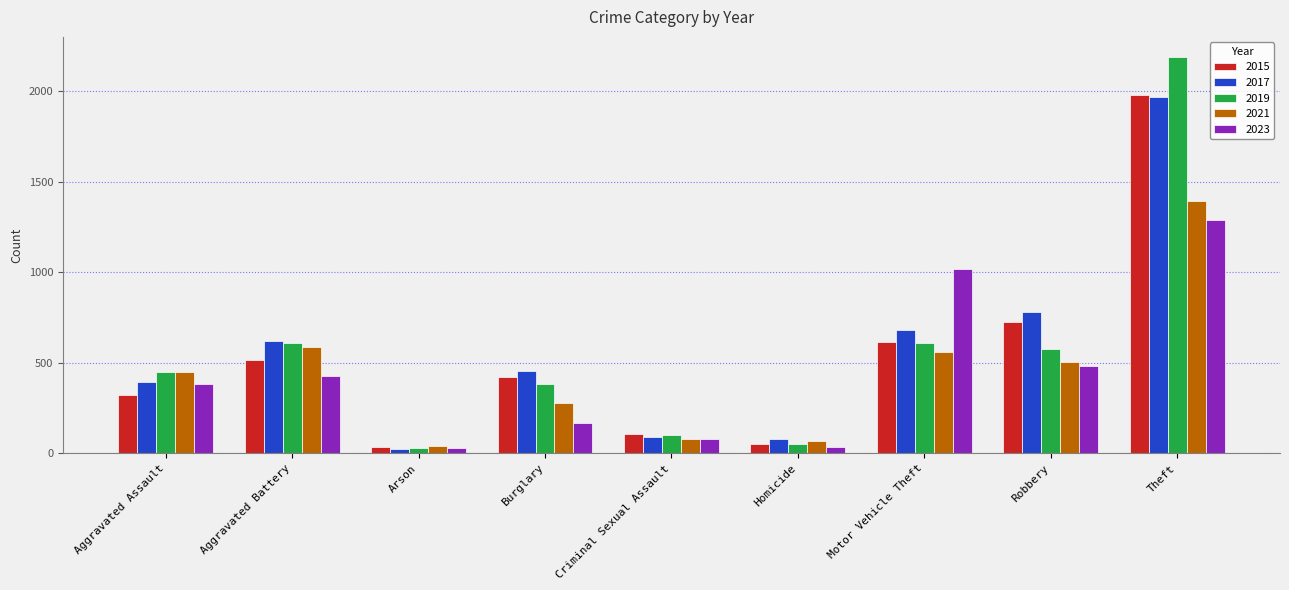

Count the number of categories in the chart.

9